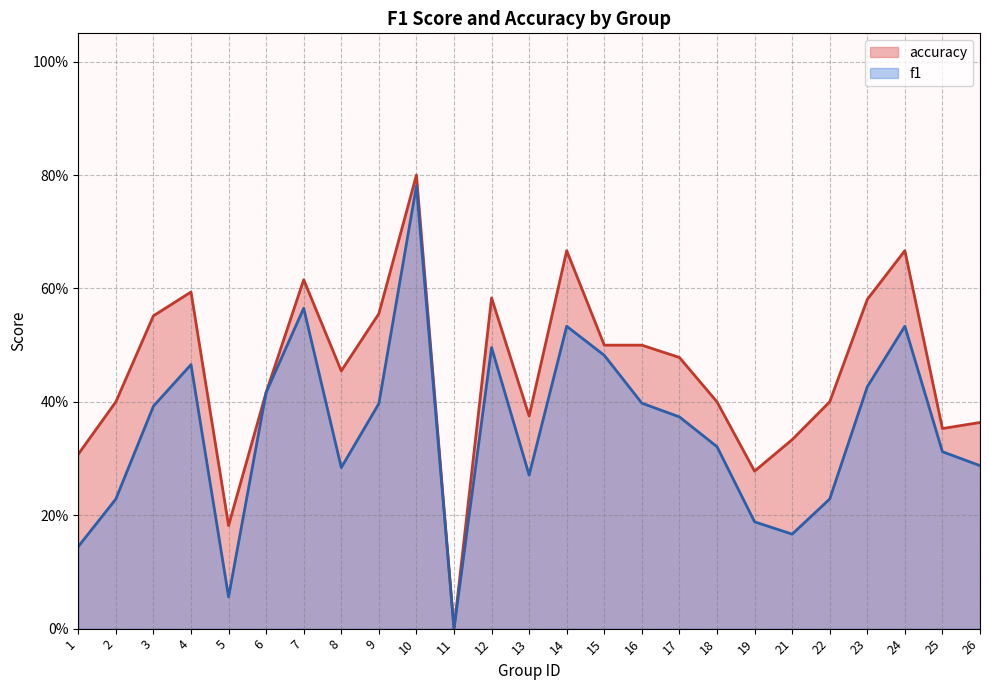

How many lines are shown in the chart?

2